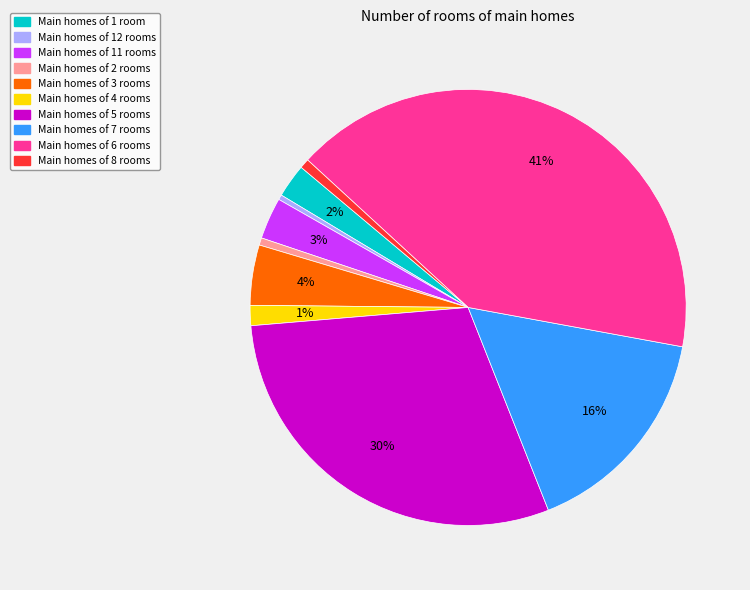

To the nearest percent, what is the average slice percentage?

10%